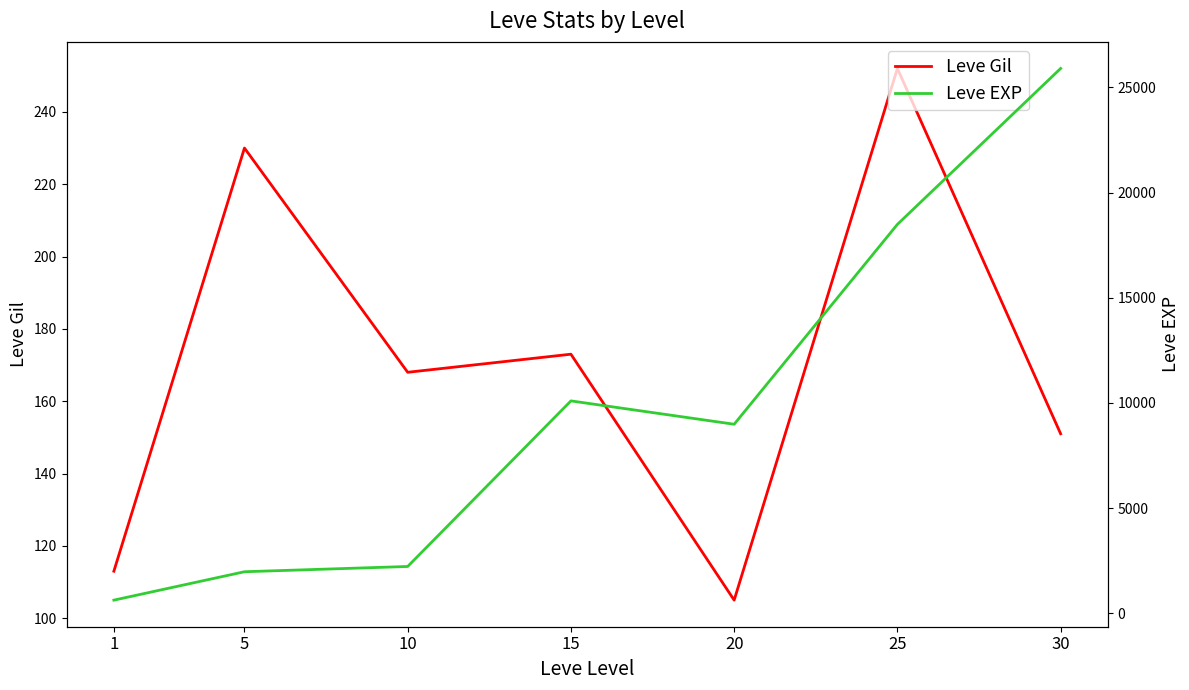

List the series in order of their overall mean, highest first.

Leve EXP, Leve Gil